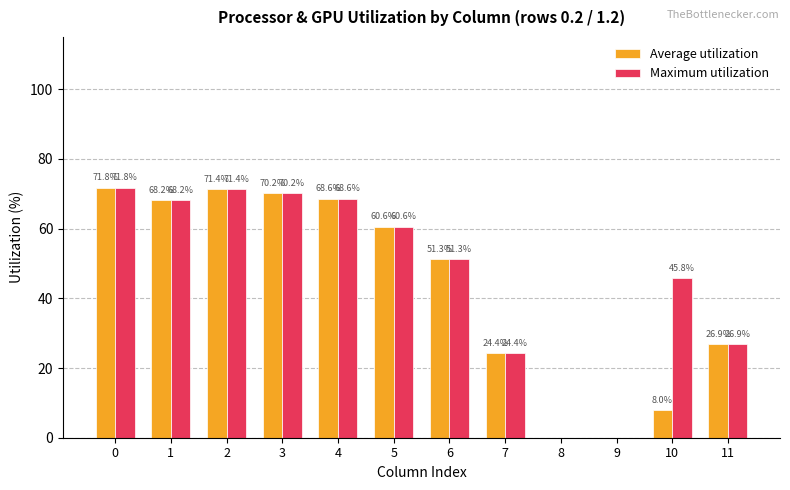

What is the difference between the Average utilization values at 8 and 10?

8.0